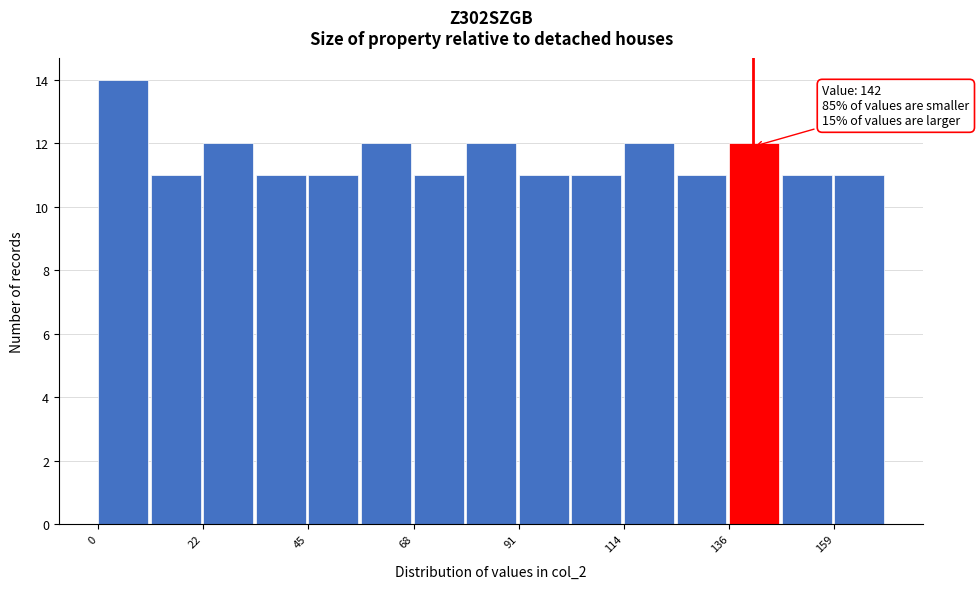

Around what value on the x-axis is the tallest bar? Give the approximate position of its centre, as read against the axis.

5